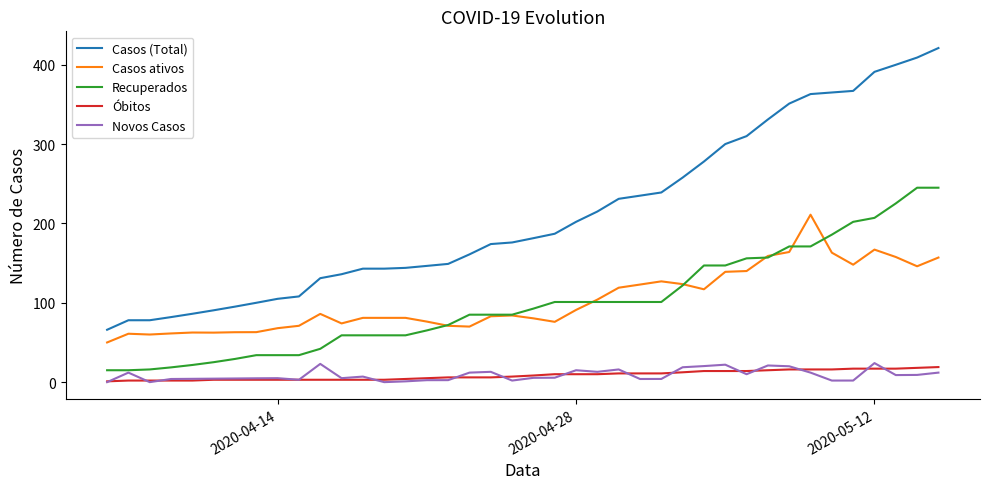

Which series has the widest spread of values?

Casos (Total)